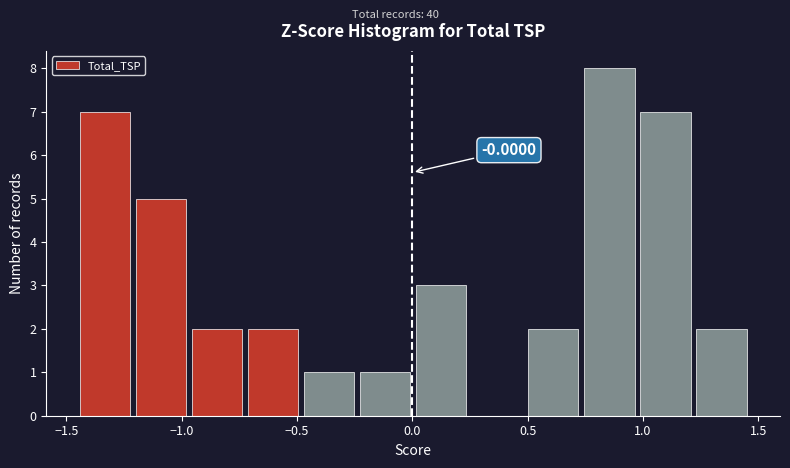

Over which range of the x-axis is the bar tallest?

0.75 to 1.00